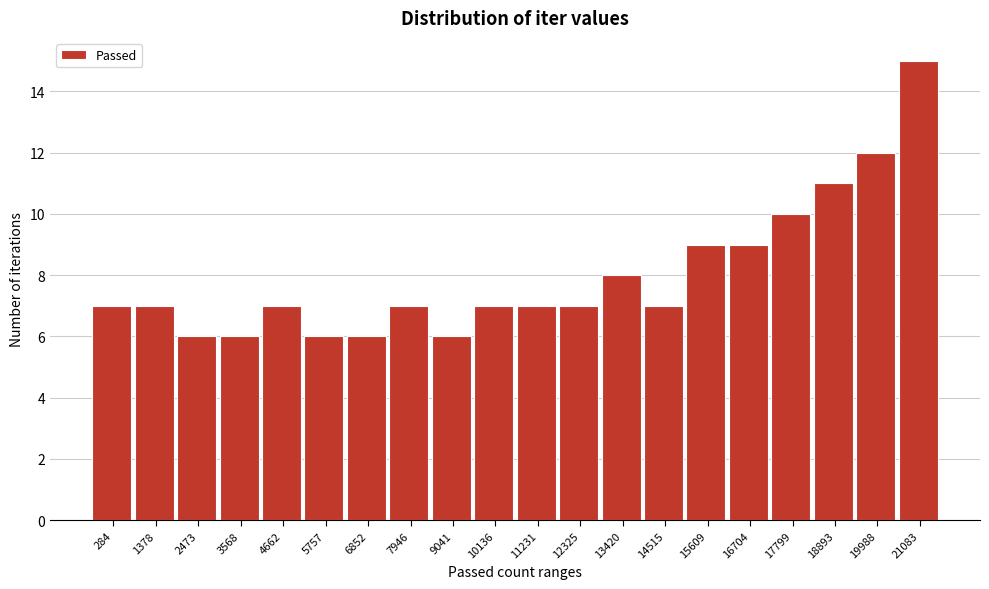

Reading right to left, transcribe all the data shown in this chart.

15	12	11	10	9	9	7	8	7	7	7	6	7	6	6	7	6	6	7	7